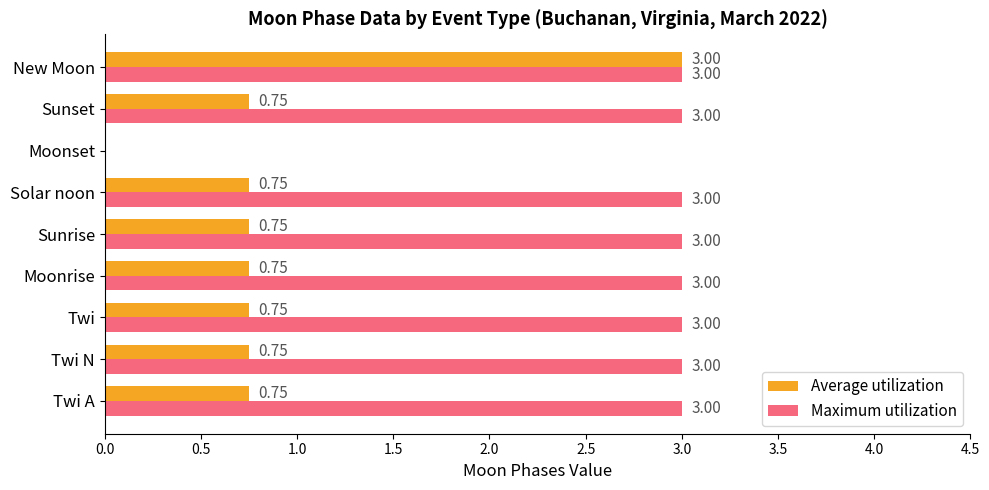

What are all the series names shown in the legend?

Average utilization, Maximum utilization